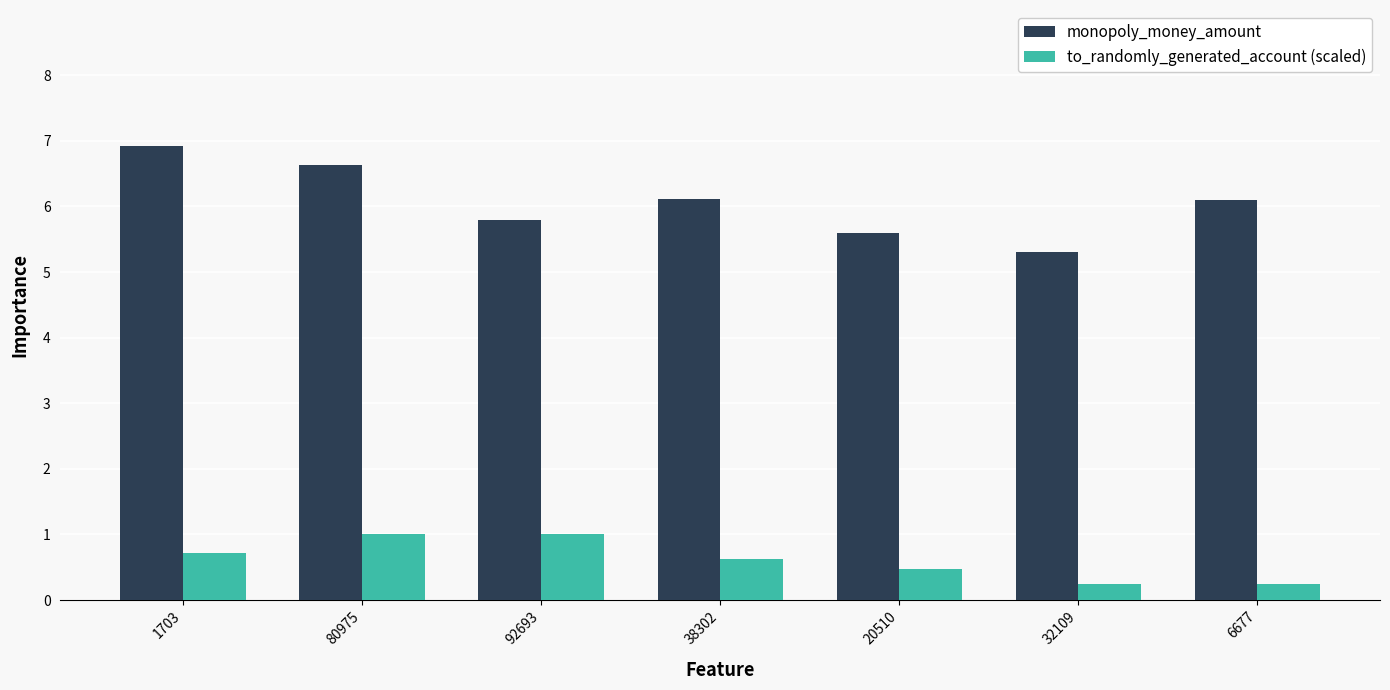

What is the highest value of the monopoly_money_amount series?

6.9